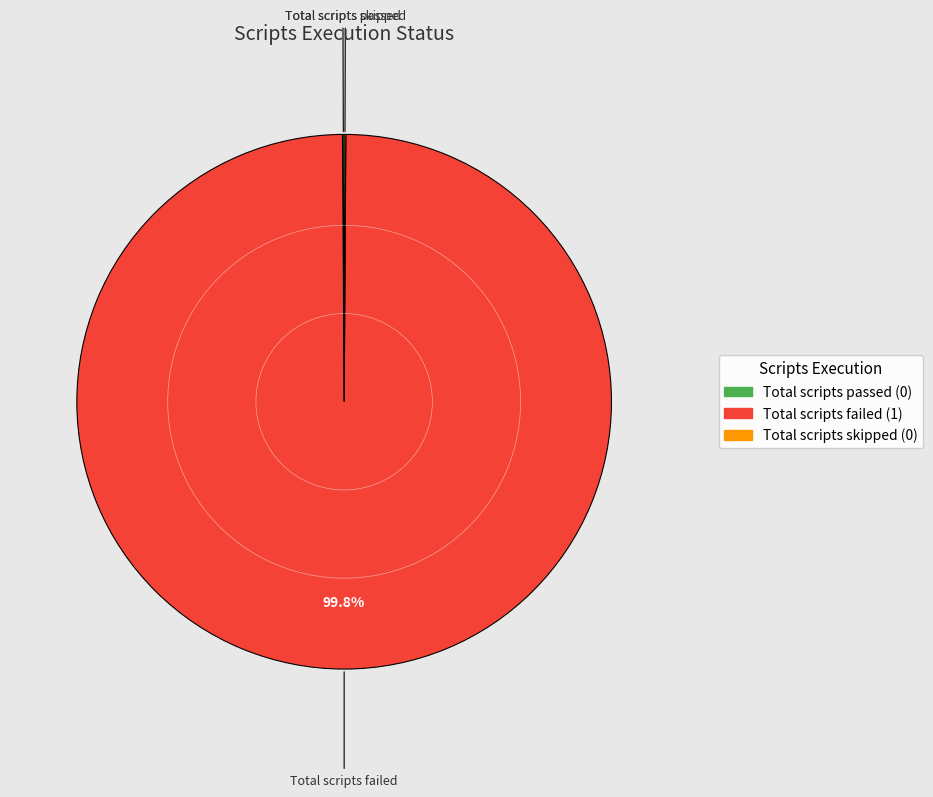

Does any single category account for the majority?

Yes